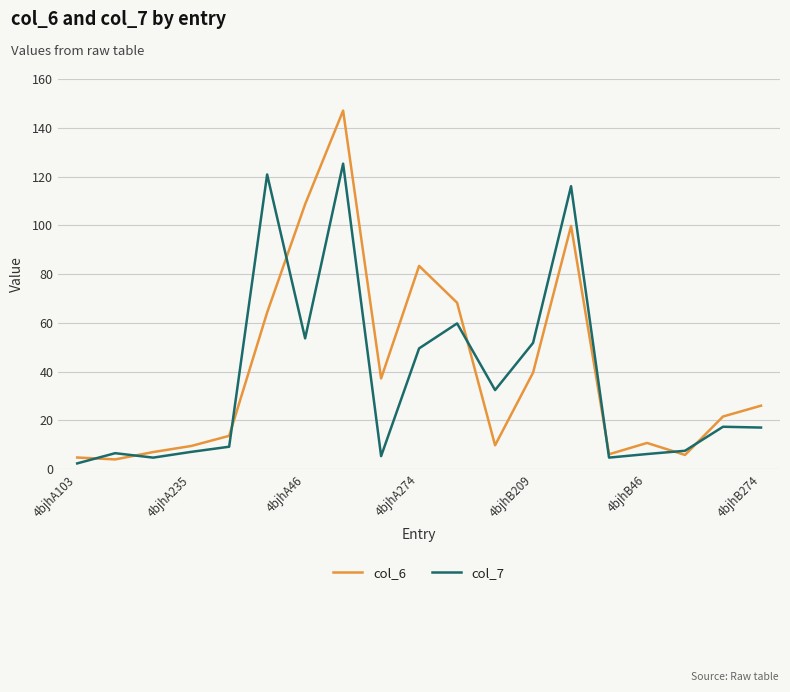

What is the maximum value shown in the chart?

147.0